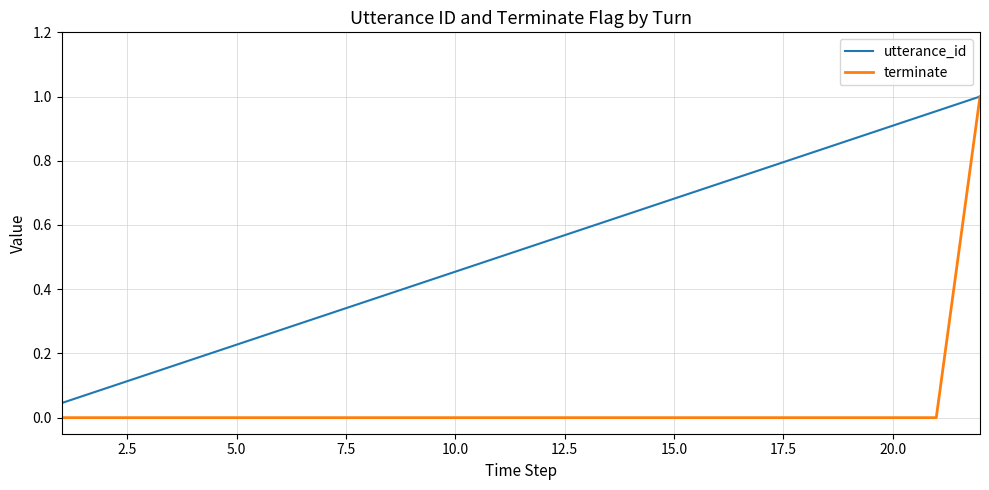

Which series has the widest spread of values?

terminate